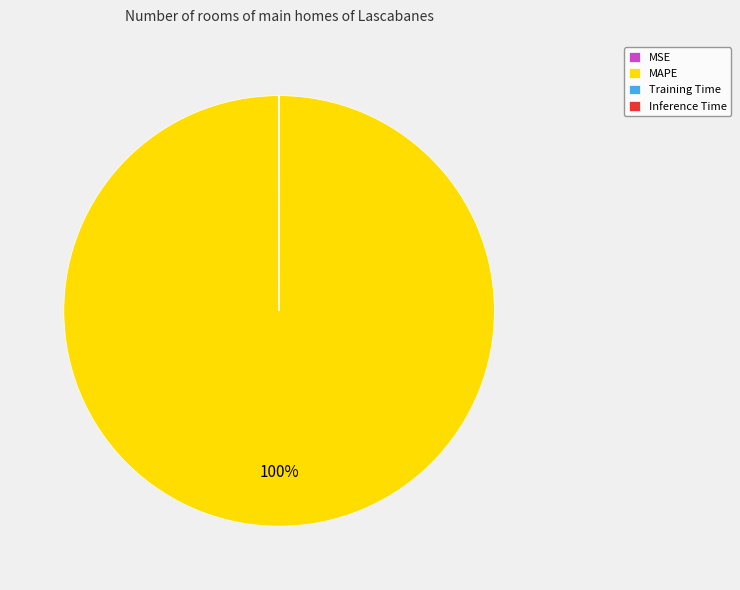

To the nearest percent, what percentage of the pie is MAPE?

100%